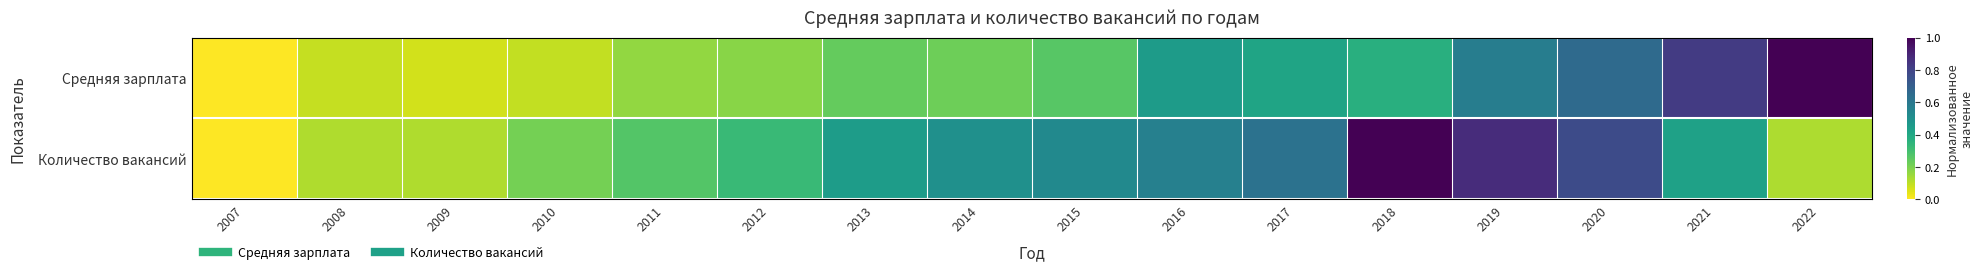

Reading right to left, what are all the values shown in this chart?

Средняя зарплата: 2022=1.0	2021=0.8	2020=0.7	2019=0.6	2018=0.4	2017=0.4	2016=0.4	2015=0.3	2014=0.2	2013=0.2	2012=0.2	2011=0.2	2010=0.1	2009=0.1	2008=0.1	2007=0.0
Количество вакансий: 2022=0.1	2021=0.4	2020=0.8	2019=0.9	2018=1.0	2017=0.6	2016=0.6	2015=0.5	2014=0.5	2013=0.4	2012=0.3	2011=0.3	2010=0.2	2009=0.1	2008=0.1	2007=0.0